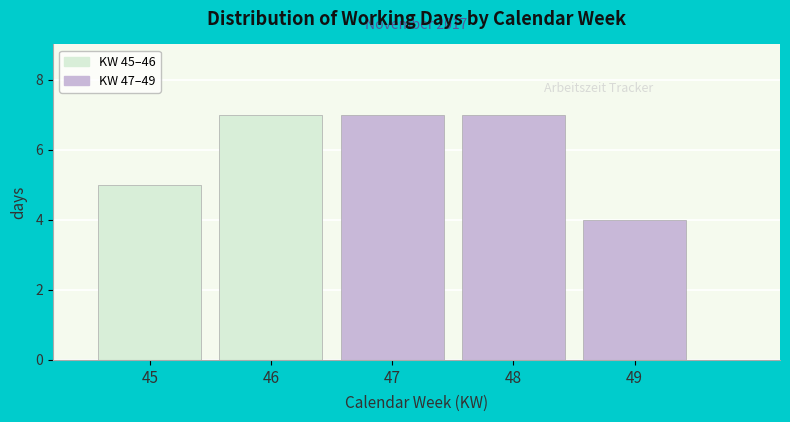

Reading right to left, what are all the values shown in this chart?

4	7	7	7	5